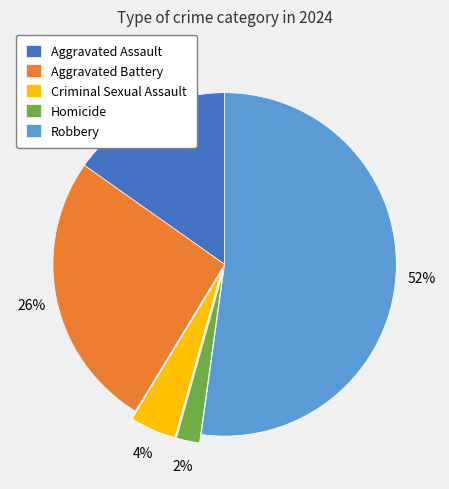

Approximately how many times larger is the value at Aggravated Assault compared to Robbery?

0.3